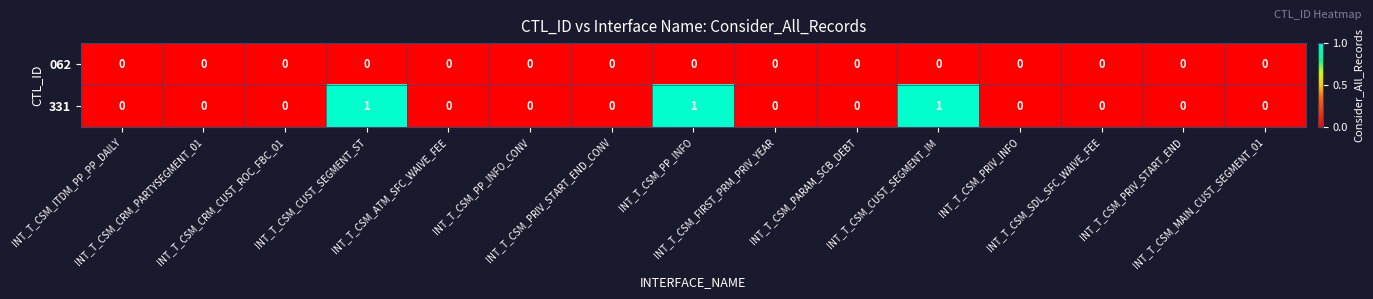

Which series has the largest range (max minus min)?

331